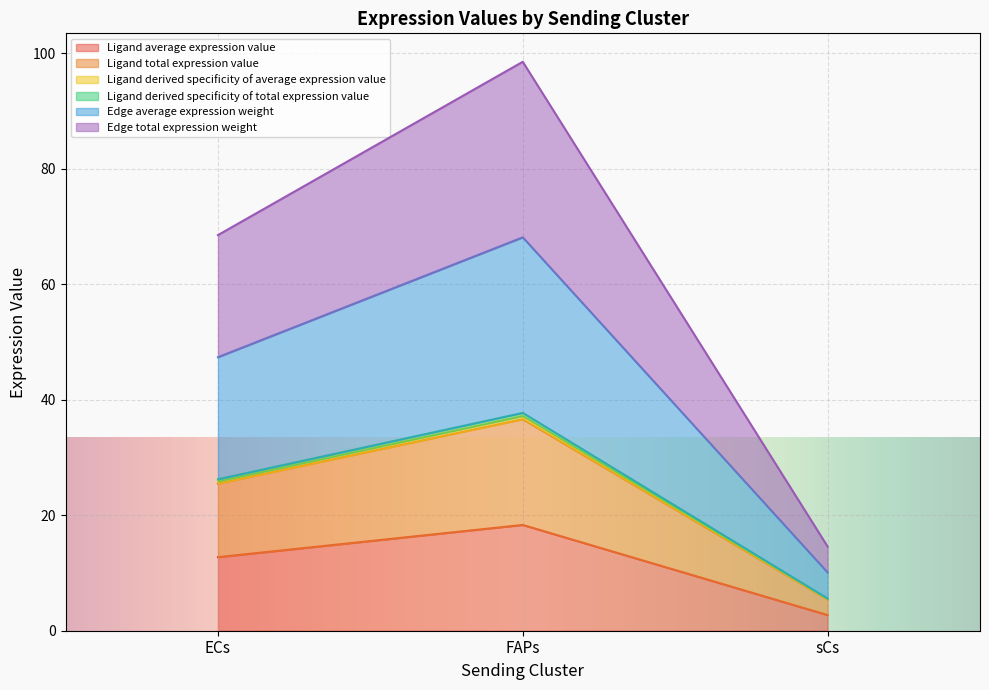

At which label does Ligand derived specificity of average expression value reach its minimum?

sCs